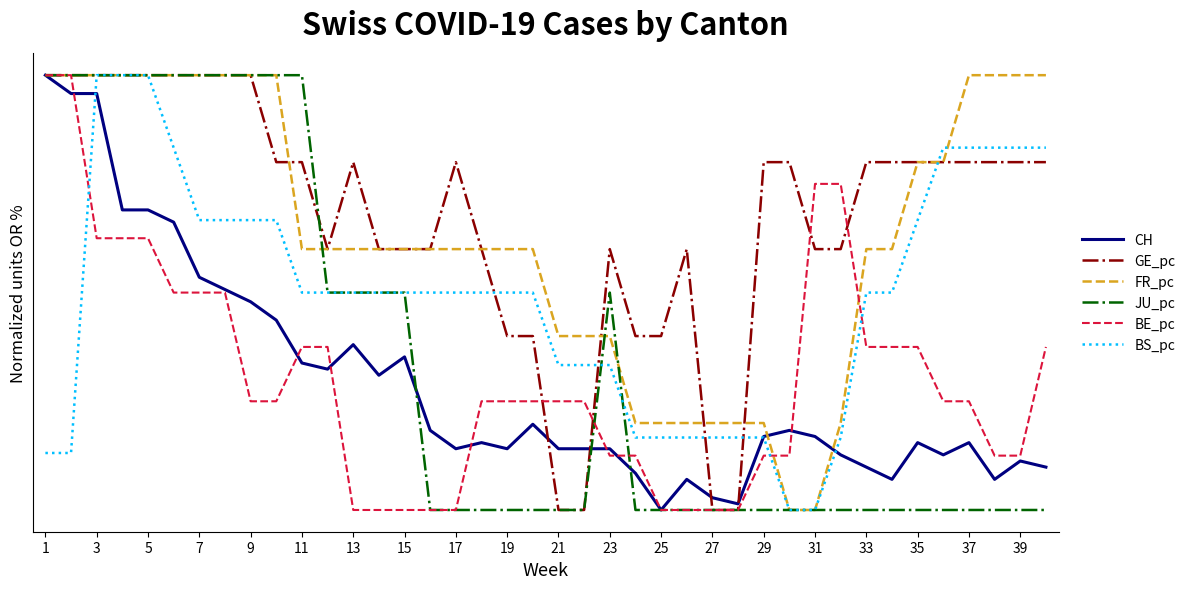

What is the average value of the FR_pc series?

0.6